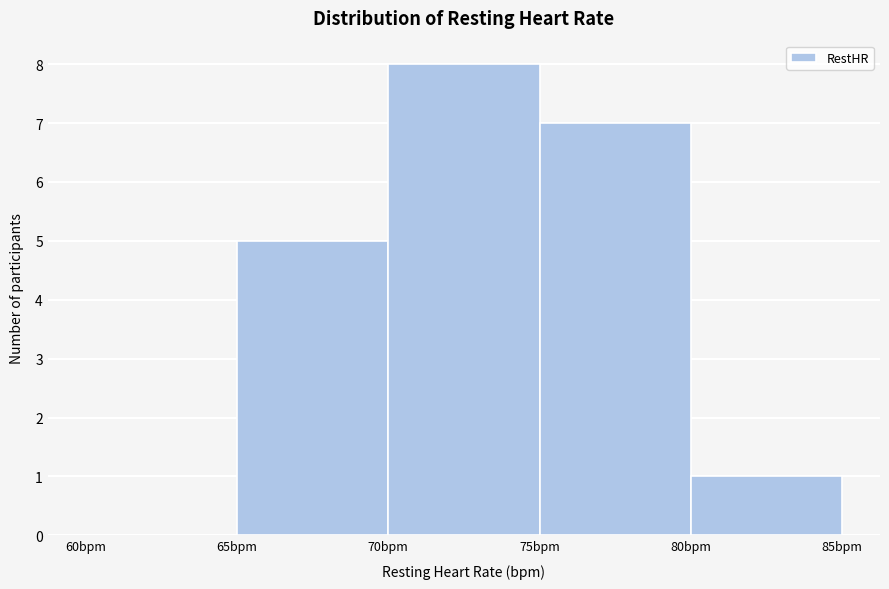

How tall is the bar that spans 80 to 85 on the x-axis? The values are not printed on the chart, so give them approximately, as read against the axis.

1